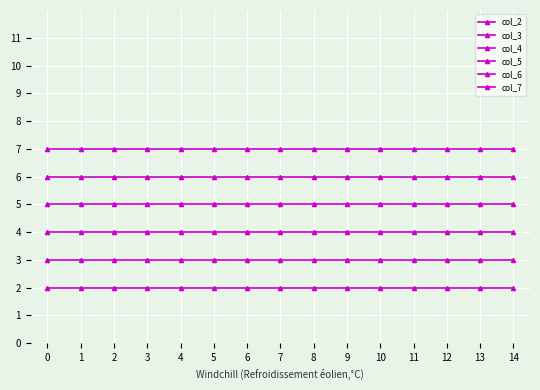

Reading left to right, what are all the values shown in this chart?

col_2: 2	2	2	2	2	2	2	2	2	2	2	2	2	2	2
col_3: 3	3	3	3	3	3	3	3	3	3	3	3	3	3	3
col_4: 4	4	4	4	4	4	4	4	4	4	4	4	4	4	4
col_5: 5	5	5	5	5	5	5	5	5	5	5	5	5	5	5
col_6: 6	6	6	6	6	6	6	6	6	6	6	6	6	6	6
col_7: 7	7	7	7	7	7	7	7	7	7	7	7	7	7	7